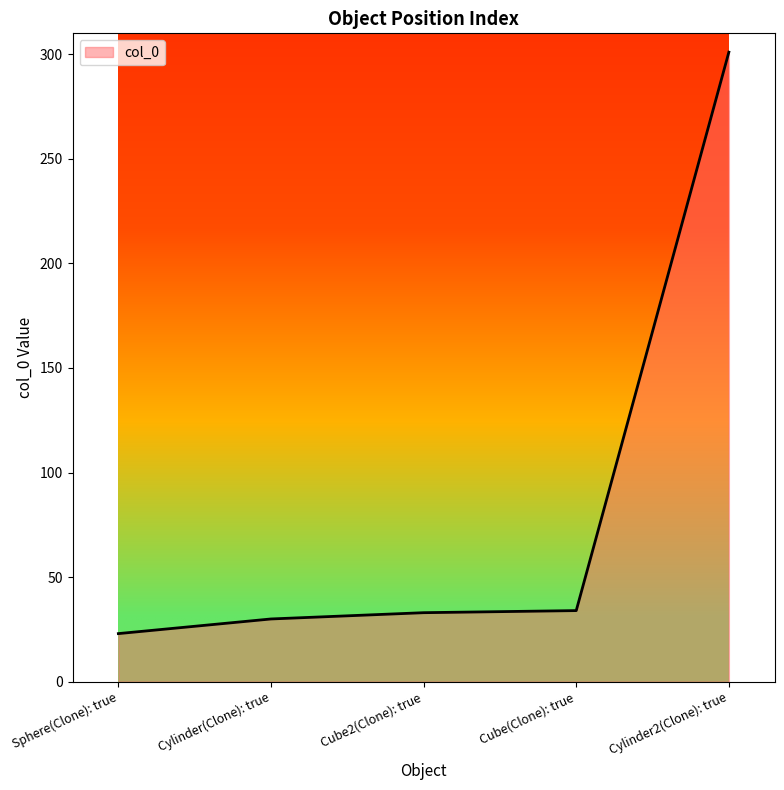

What is the change in value from Cube(Clone): true to Cylinder2(Clone): true?

+267